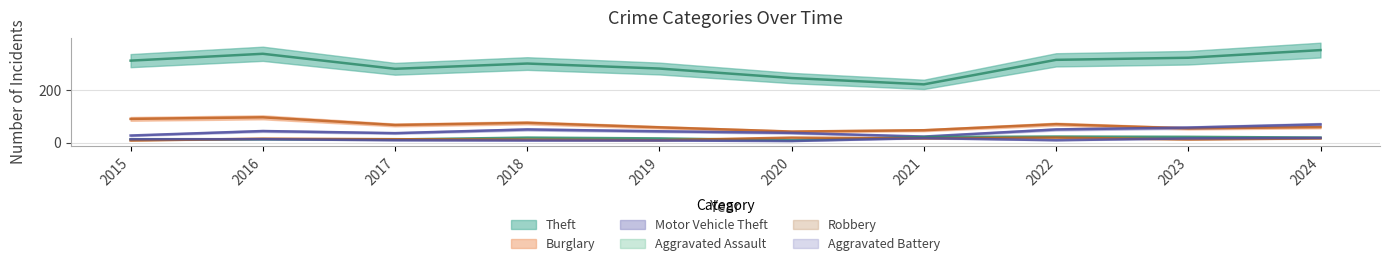

What value does the Robbery series have at 2020, to the nearest 10?

20